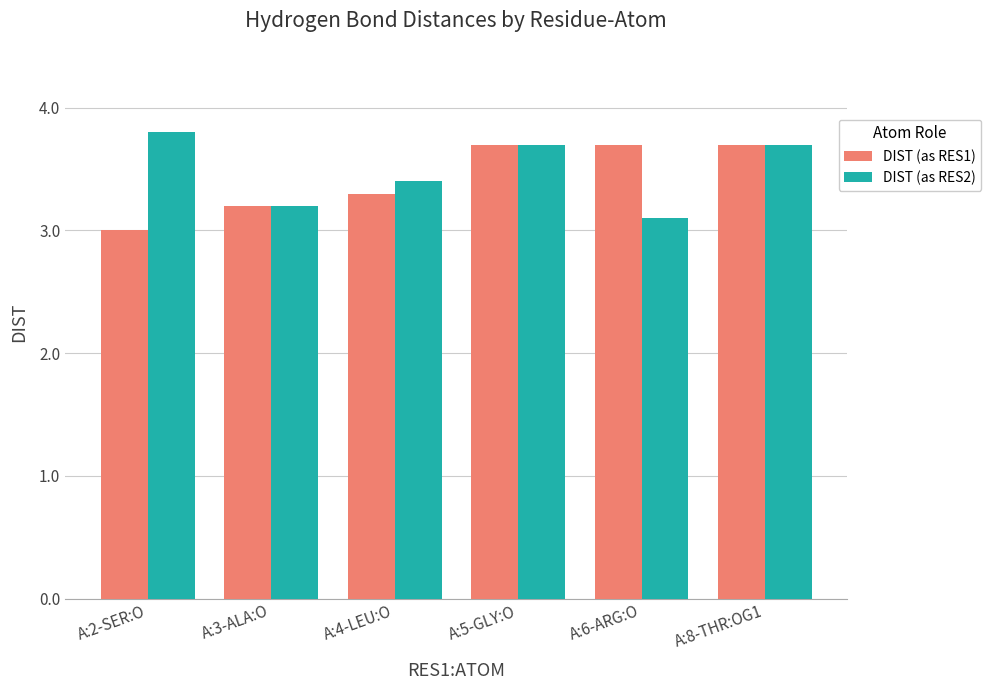

Reading left to right, list all the values displayed in this chart.

DIST (as RES1): 3.0	3.2	3.3	3.7	3.7	3.7
DIST (as RES2): 3.8	3.2	3.4	3.7	3.1	3.7